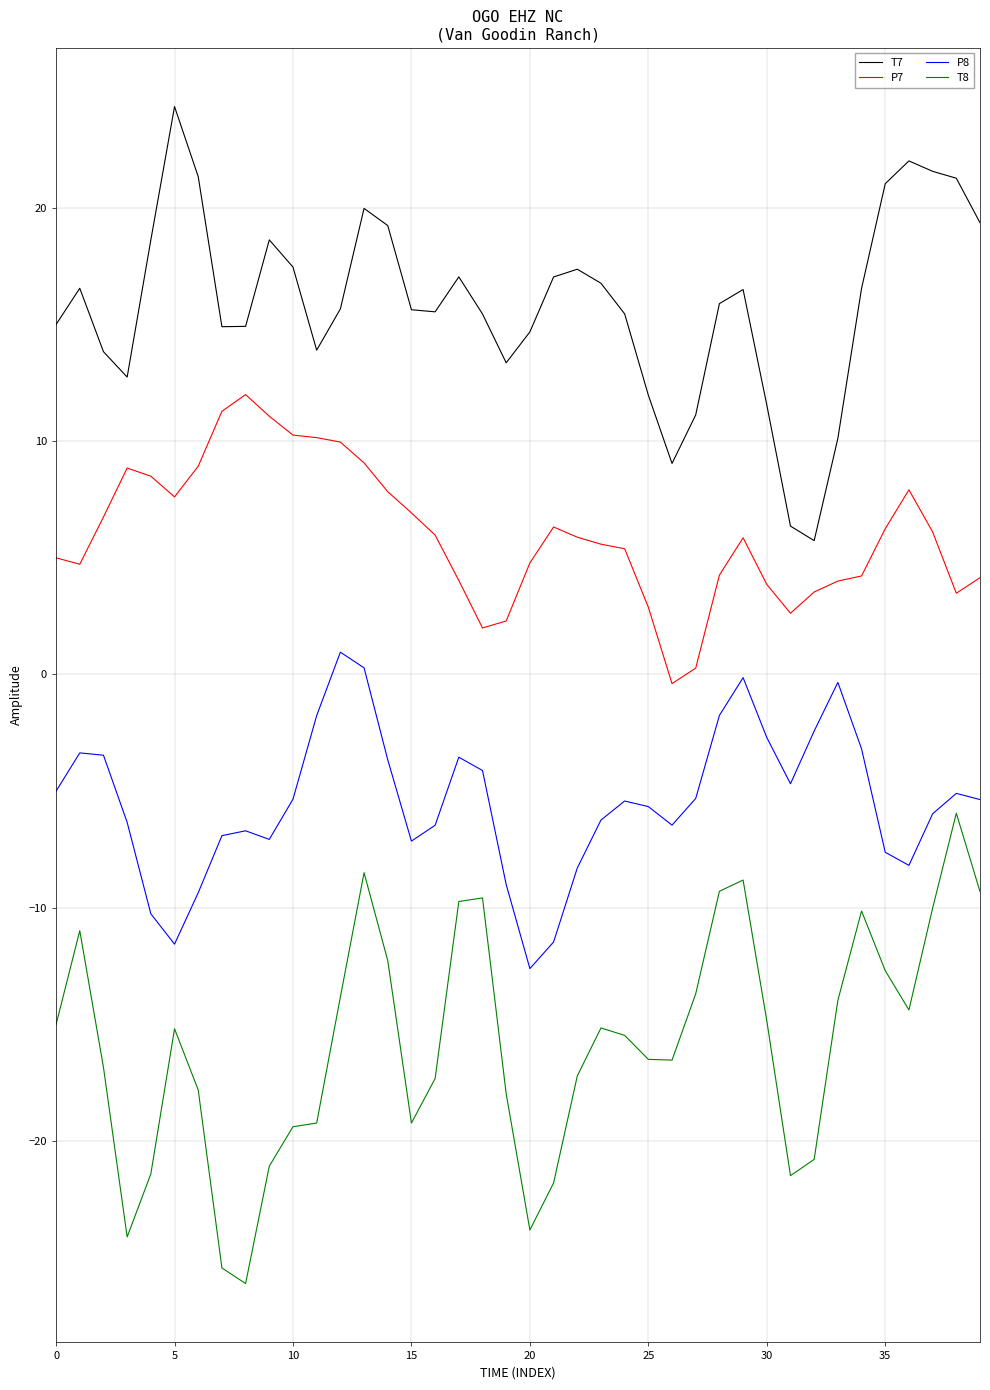

True or false: T7 and T8 cross at least once.

False